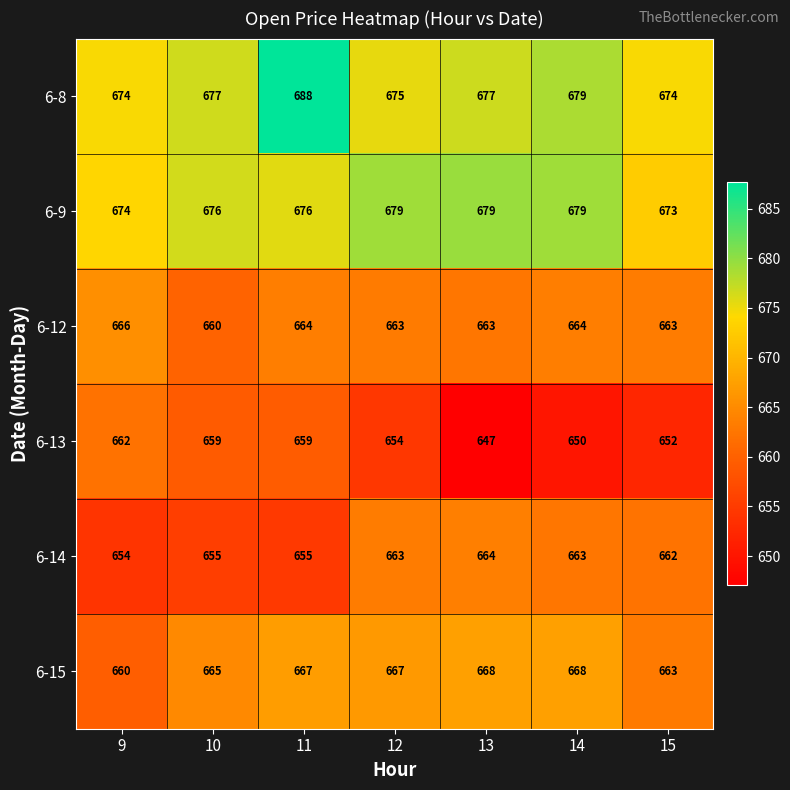

Rank the series by their maximum value, from highest to lowest.

6-8, 6-9, 6-15, 6-12, 6-14, 6-13